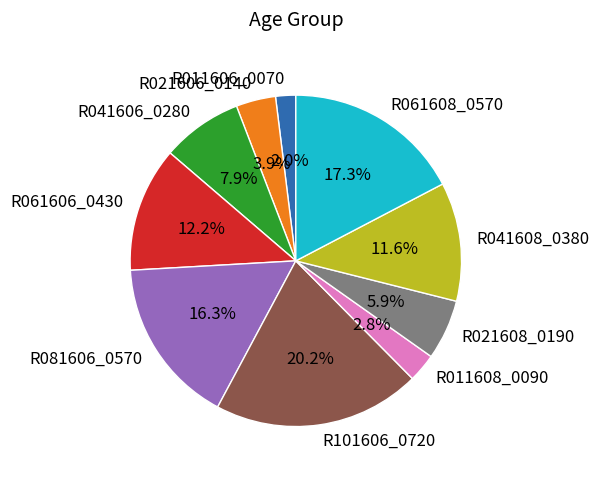

Is it true that R011606_0070 is 2% of the pie?

True